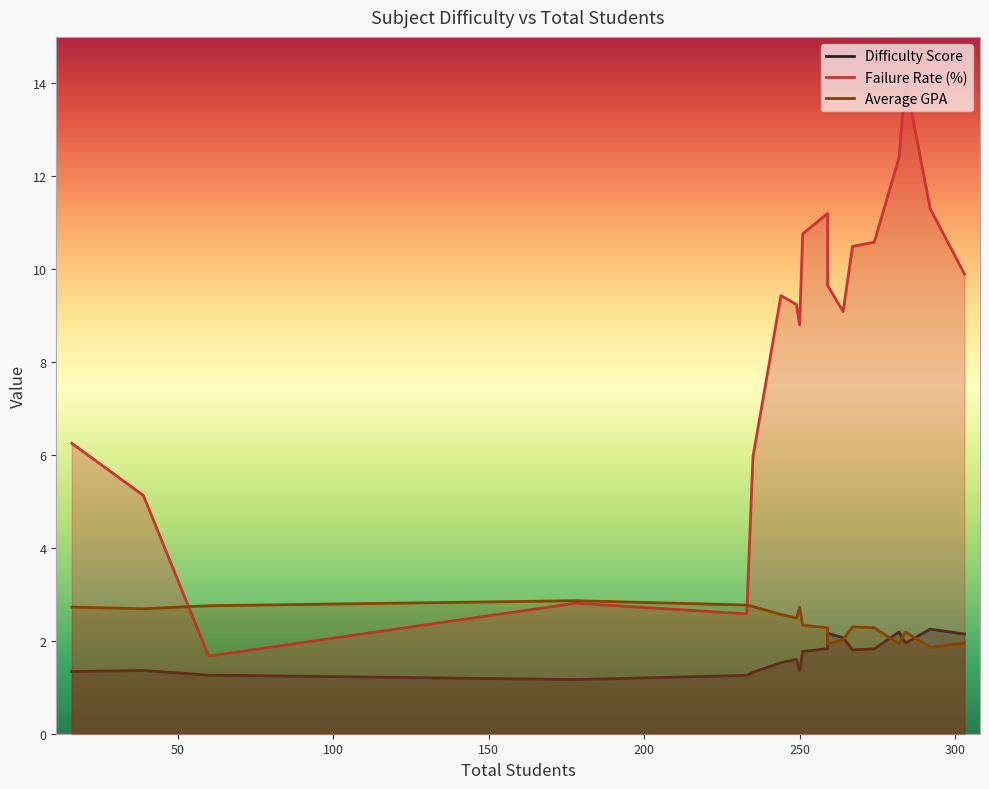

How many data points in Failure Rate (%) are less than 9?

7